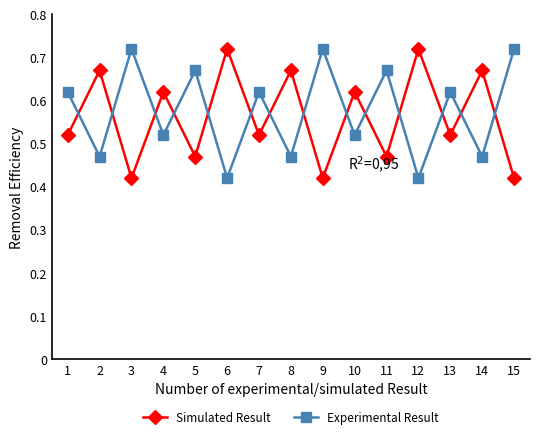

Where is the first local minimum for Experimental Result?

2